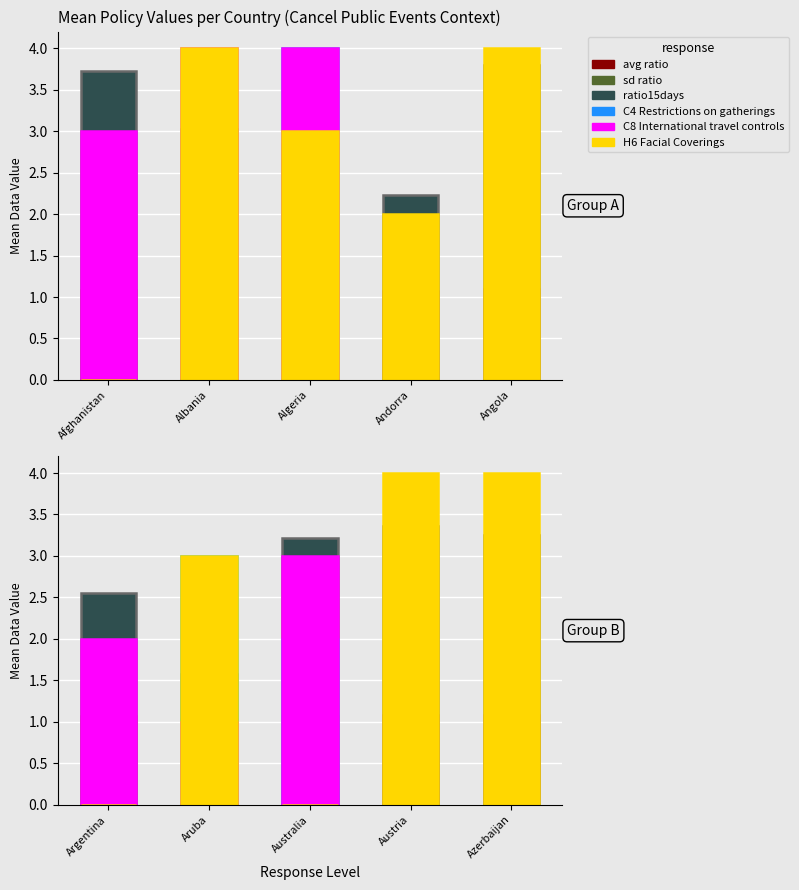

What is the difference between the highest and lowest values at Argentina?

2.6